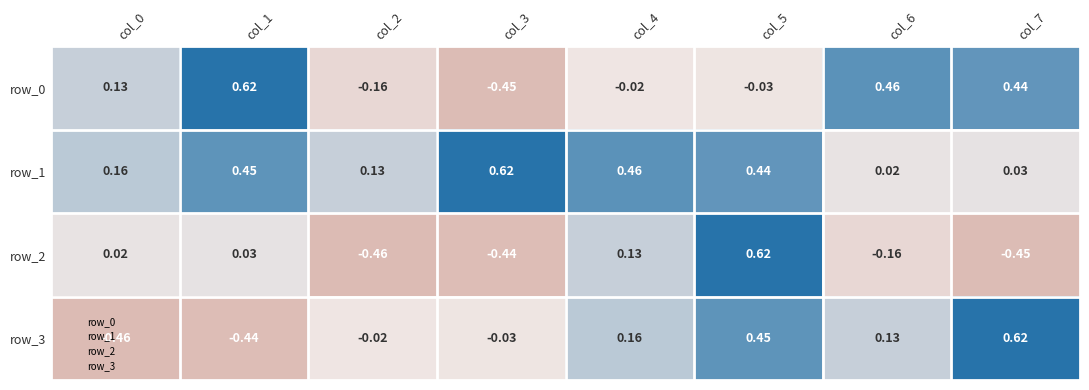

Where is row_0 nearest to the value 0?

col_4